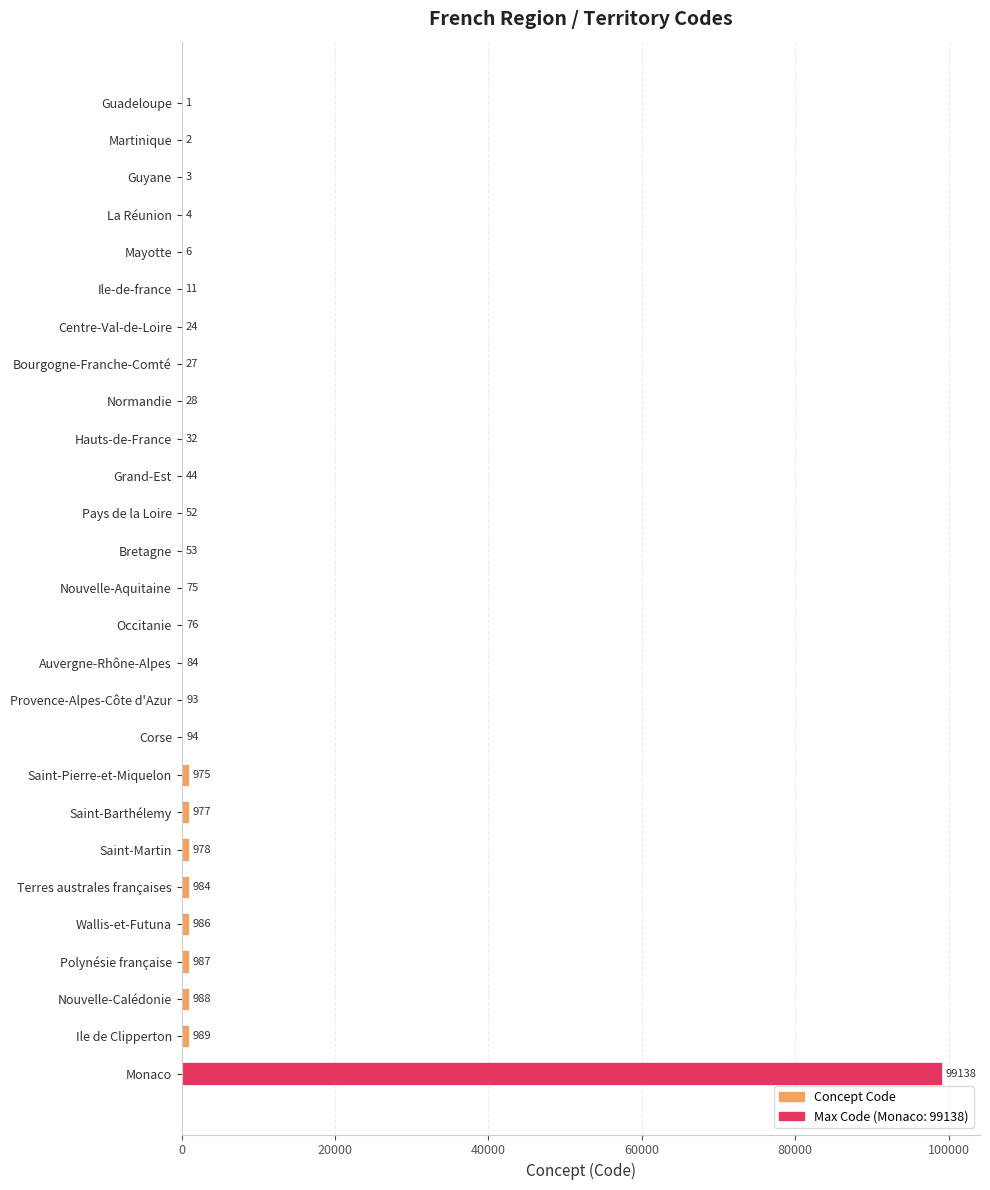

Reading top to bottom, what are all the values shown in this chart?

Guadeloupe=1	Martinique=2	Guyane=3	La Réunion=4	Mayotte=6	Ile-de-france=11	Centre-Val-de-Loire=24	Bourgogne-Franche-Comté=27	Normandie=28	Hauts-de-France=32	Grand-Est=44	Pays de la Loire=52	Bretagne=53	Nouvelle-Aquitaine=75	Occitanie=76	Auvergne-Rhône-Alpes=84	Provence-Alpes-Côte d'Azur=93	Corse=94	Saint-Pierre-et-Miquelon=975	Saint-Barthélemy=977	Saint-Martin=978	Terres australes françaises=984	Wallis-et-Futuna=986	Polynésie française=987	Nouvelle-Calédonie=988	Ile de Clipperton=989	Monaco=99138